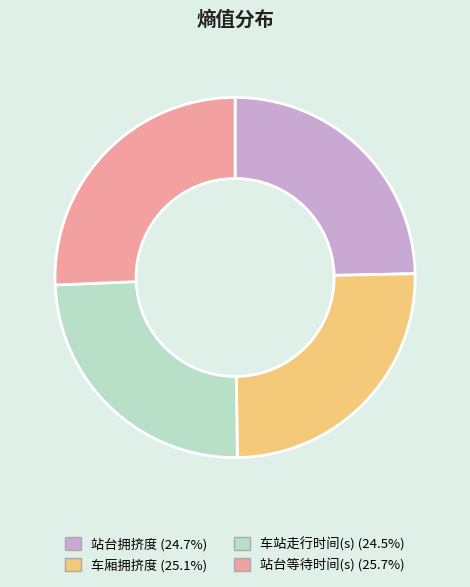

Does 车厢拥挤度 account for over 50% of the chart?

No